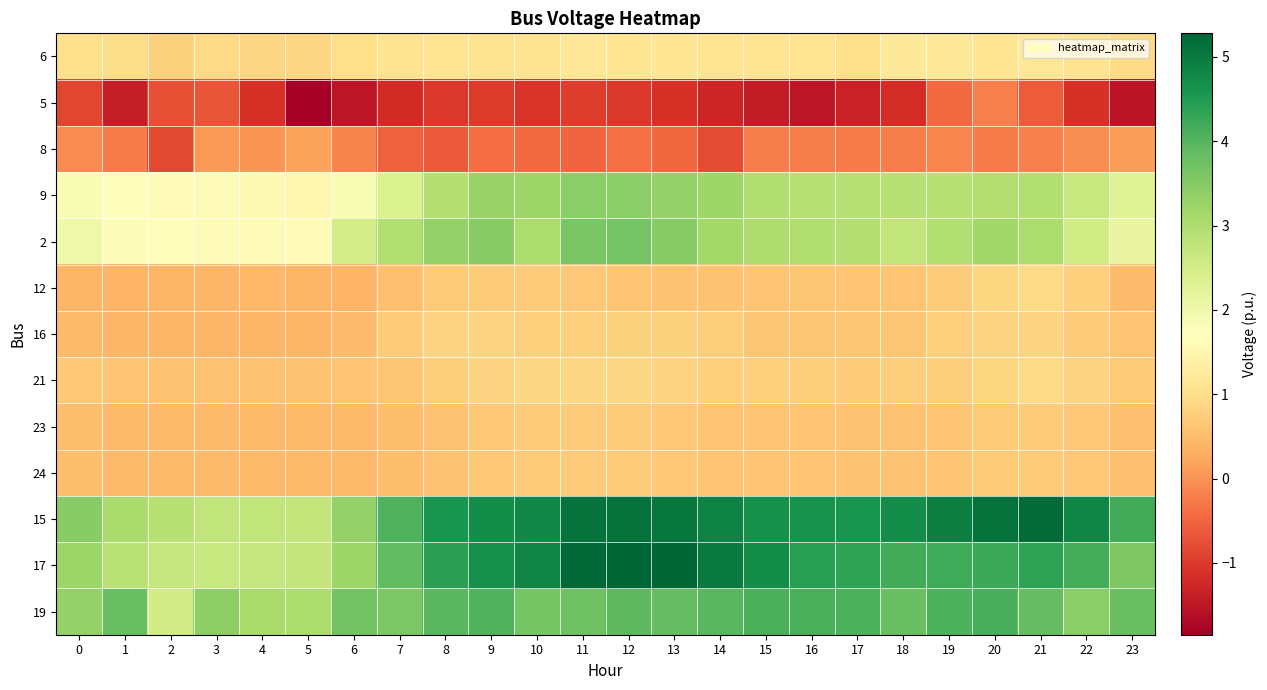

Reading right to left, extract all data points from this chart.

6: 23=0.9	22=1.1	21=1.2	20=1.1	19=1.2	18=1.2	17=1.0	16=1.1	15=1.1	14=1.1	13=1.2	12=1.2	11=1.2	10=1.1	9=1.1	8=1.1	7=1.1	6=1.0	5=0.9	4=0.9	3=0.9	2=0.8	1=1.0	0=1.0
5: 23=-1.5	22=-1.1	21=-0.6	20=-0.2	19=-0.4	18=-1.2	17=-1.3	16=-1.5	15=-1.4	14=-1.3	13=-1.1	12=-1.0	11=-1.0	10=-1.1	9=-1.0	8=-1.0	7=-1.2	6=-1.5	5=-1.9	4=-1.1	3=-0.7	2=-0.7	1=-1.4	0=-0.9
8: 23=0.1	22=-0.0	21=-0.2	20=-0.2	19=-0.1	18=-0.2	17=-0.3	16=-0.2	15=-0.2	14=-0.8	13=-0.5	12=-0.4	11=-0.5	10=-0.4	9=-0.4	8=-0.6	7=-0.5	6=-0.2	5=0.2	4=0.0	3=0.1	2=-0.8	1=-0.2	0=-0.1
9: 23=2.3	22=2.7	21=3.0	20=2.9	19=2.9	18=2.9	17=2.9	16=2.9	15=3.0	14=3.2	13=3.3	12=3.4	11=3.4	10=3.2	9=3.3	8=2.9	7=2.4	6=1.8	5=1.5	4=1.6	3=1.6	2=1.6	1=1.7	0=1.8
2: 23=2.1	22=2.5	21=3.0	20=3.2	19=2.9	18=2.7	17=2.9	16=3.0	15=3.0	14=3.1	13=3.5	12=3.7	11=3.6	10=3.0	9=3.5	8=3.3	7=3.0	6=2.5	5=1.6	4=1.6	3=1.6	2=1.7	1=1.8	0=2.0
12: 23=0.5	22=0.8	21=0.9	20=0.9	19=0.7	18=0.6	17=0.6	16=0.6	15=0.6	14=0.6	13=0.6	12=0.6	11=0.7	10=0.7	9=0.7	8=0.7	7=0.6	6=0.4	5=0.4	4=0.4	3=0.4	2=0.4	1=0.4	0=0.4
16: 23=0.6	22=0.7	21=0.9	20=0.8	19=0.8	18=0.6	17=0.6	16=0.6	15=0.6	14=0.7	13=0.8	12=0.8	11=0.8	10=0.8	9=0.8	8=0.8	7=0.7	6=0.5	5=0.4	4=0.4	3=0.4	2=0.4	1=0.4	0=0.5
21: 23=0.7	22=0.8	21=0.9	20=0.9	19=0.8	18=0.7	17=0.7	16=0.8	15=0.8	14=0.8	13=0.8	12=0.9	11=0.9	10=0.9	9=0.8	8=0.7	7=0.7	6=0.6	5=0.6	4=0.6	3=0.6	2=0.6	1=0.6	0=0.7
23: 23=0.6	22=0.7	21=0.7	20=0.7	19=0.6	18=0.6	17=0.6	16=0.6	15=0.6	14=0.6	13=0.7	12=0.7	11=0.7	10=0.7	9=0.7	8=0.6	7=0.5	6=0.5	5=0.5	4=0.5	3=0.5	2=0.5	1=0.5	0=0.5
24: 23=0.6	22=0.7	21=0.7	20=0.7	19=0.6	18=0.6	17=0.6	16=0.6	15=0.6	14=0.6	13=0.7	12=0.7	11=0.7	10=0.7	9=0.7	8=0.6	7=0.5	6=0.5	5=0.5	4=0.5	3=0.5	2=0.5	1=0.5	0=0.5
15: 23=4.2	22=4.8	21=5.2	20=5.1	19=4.9	18=4.7	17=4.6	16=4.6	15=4.7	14=4.9	13=5.0	12=5.1	11=5.1	10=4.8	9=4.7	8=4.6	7=4.1	6=3.3	5=2.7	4=2.8	3=2.8	2=2.9	1=3.1	0=3.5
17: 23=3.6	22=4.1	21=4.4	20=4.2	19=4.2	18=4.2	17=4.3	16=4.4	15=4.7	14=5.0	13=5.3	12=5.3	11=5.2	10=4.8	9=4.7	8=4.4	7=3.9	6=3.2	5=2.7	4=2.7	3=2.7	2=2.7	1=2.9	0=3.2
19: 23=3.8	22=3.4	21=3.8	20=4.1	19=4.1	18=3.8	17=4.1	16=4.1	15=4.1	14=3.9	13=3.8	12=3.9	11=3.7	10=3.6	9=4.0	8=4.0	7=3.6	6=3.7	5=3.0	4=3.1	3=3.4	2=2.5	1=3.8	0=3.3